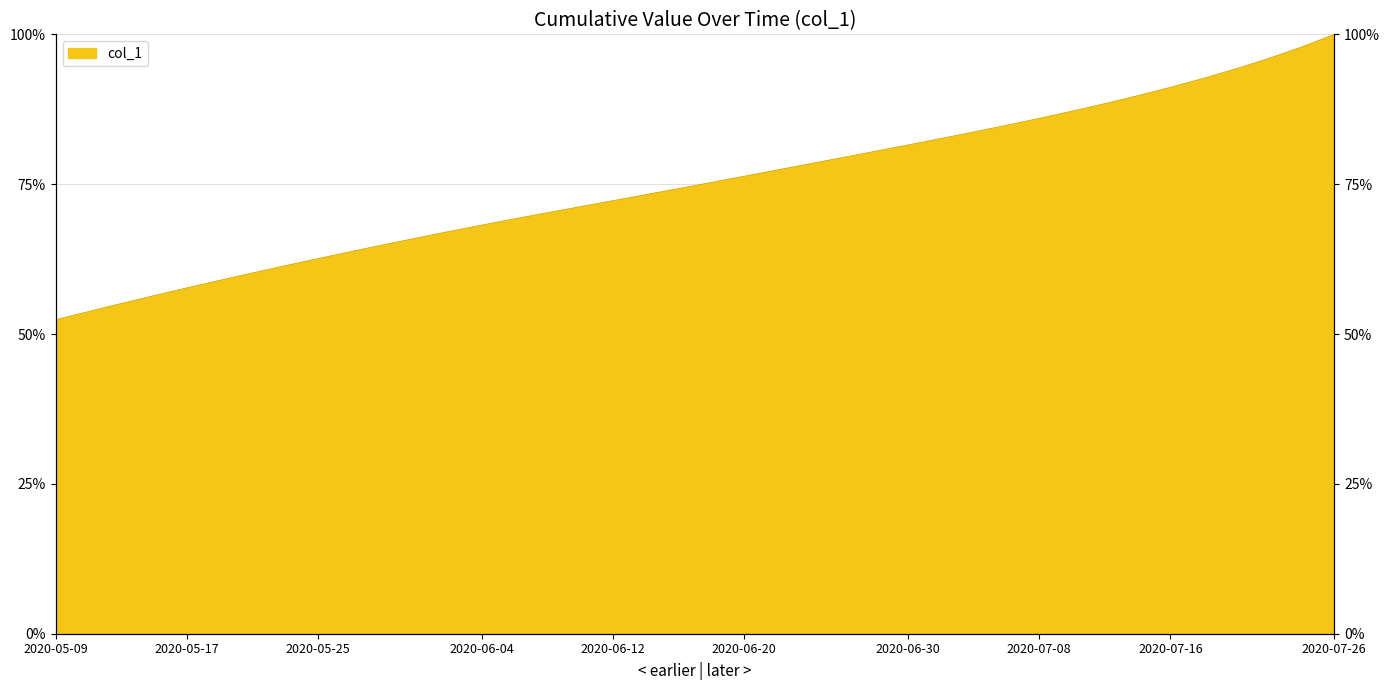

The value at 2020-06-02 is 0.4. True or false?

False